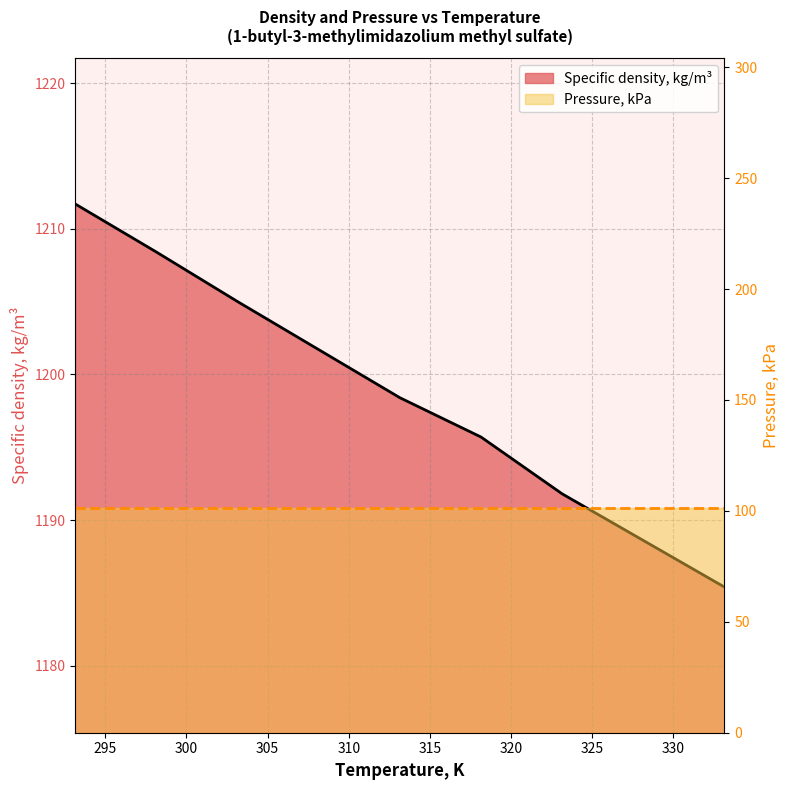

Rank the categories by value from lowest to highest.

333.15, 328.15, 323.15, 318.15, 313.15, 308.15, 303.15, 298.15, 293.15